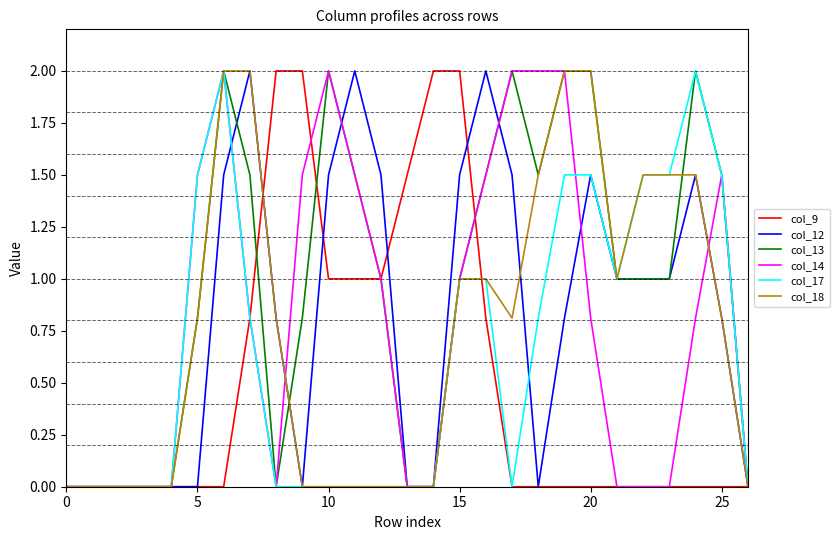

Reading right to left, transcribe all the data shown in this chart.

col_9: 0.0	0.0	0.0	0.0	0.0	0.0	0.0	0.0	0.0	0.0	0.8	2.0	2.0	1.5	1.0	1.0	1.0	2.0	2.0	0.8	0.0	0.0	0.0	0.0	0.0	0.0	0.0
col_12: 0.0	0.8	1.5	1.0	1.0	1.0	1.5	0.8	0.0	1.5	2.0	1.5	0.0	0.0	1.5	2.0	1.5	0.0	0.8	2.0	1.5	0.0	0.0	0.0	0.0	0.0	0.0
col_13: 0.0	1.5	2.0	1.0	1.0	1.0	2.0	2.0	1.5	2.0	1.5	1.0	0.0	0.0	1.0	1.5	2.0	0.8	0.0	1.5	2.0	0.8	0.0	0.0	0.0	0.0	0.0
col_14: 0.0	1.5	0.8	0.0	0.0	0.0	0.8	2.0	2.0	2.0	1.5	1.0	0.0	0.0	1.0	1.5	2.0	1.5	0.0	0.8	2.0	1.5	0.0	0.0	0.0	0.0	0.0
col_17: 0.0	1.5	2.0	1.5	1.5	1.0	1.5	1.5	0.8	0.0	1.0	1.0	0.0	0.0	0.0	0.0	0.0	0.0	0.0	0.8	2.0	1.5	0.0	0.0	0.0	0.0	0.0
col_18: 0.0	0.8	1.5	1.5	1.5	1.0	2.0	2.0	1.5	0.8	1.0	1.0	0.0	0.0	0.0	0.0	0.0	0.0	0.8	2.0	2.0	0.8	0.0	0.0	0.0	0.0	0.0